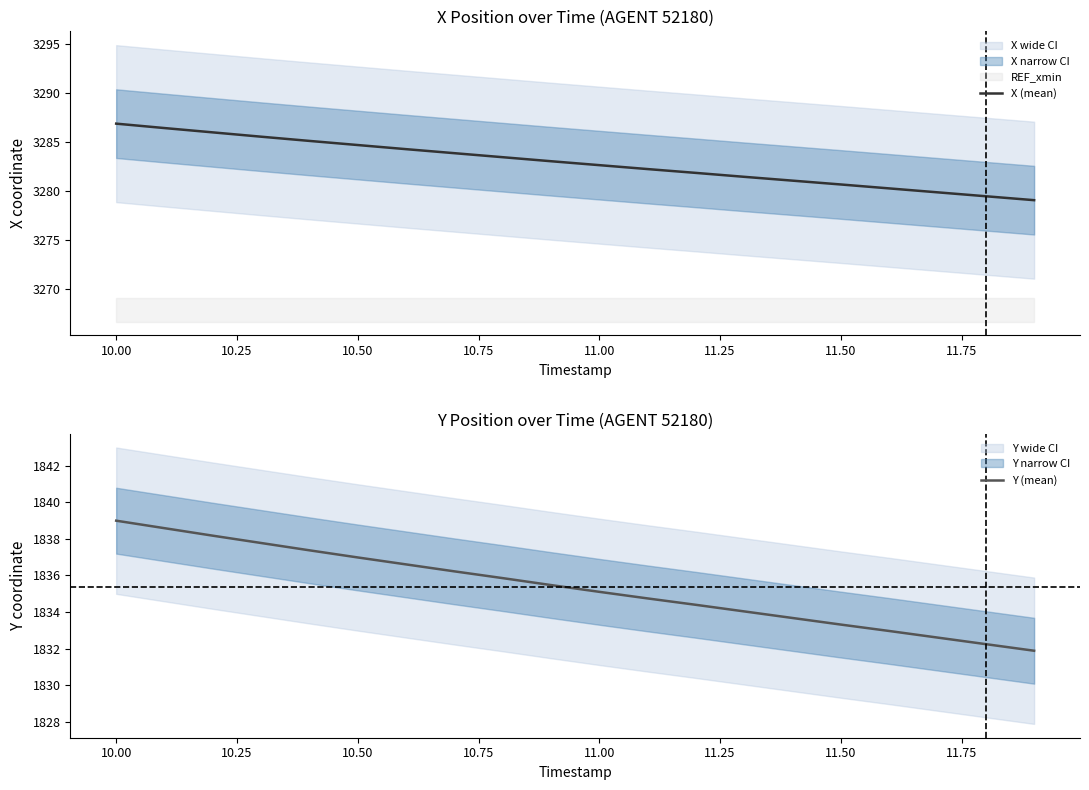

What is the minimum value for Y (mean)?

1831.9